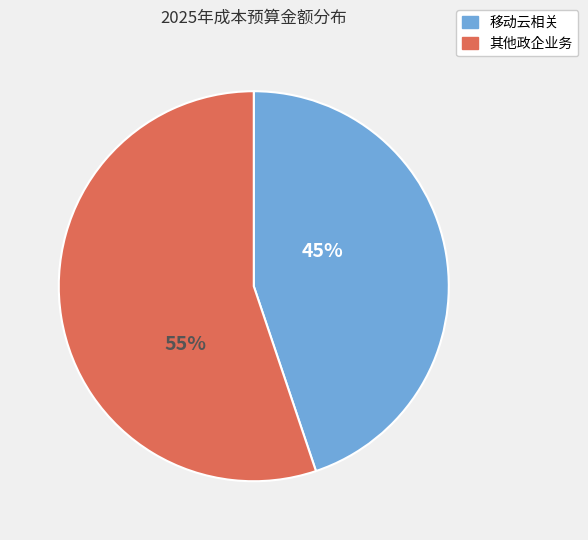

Does any single category account for the majority?

Yes